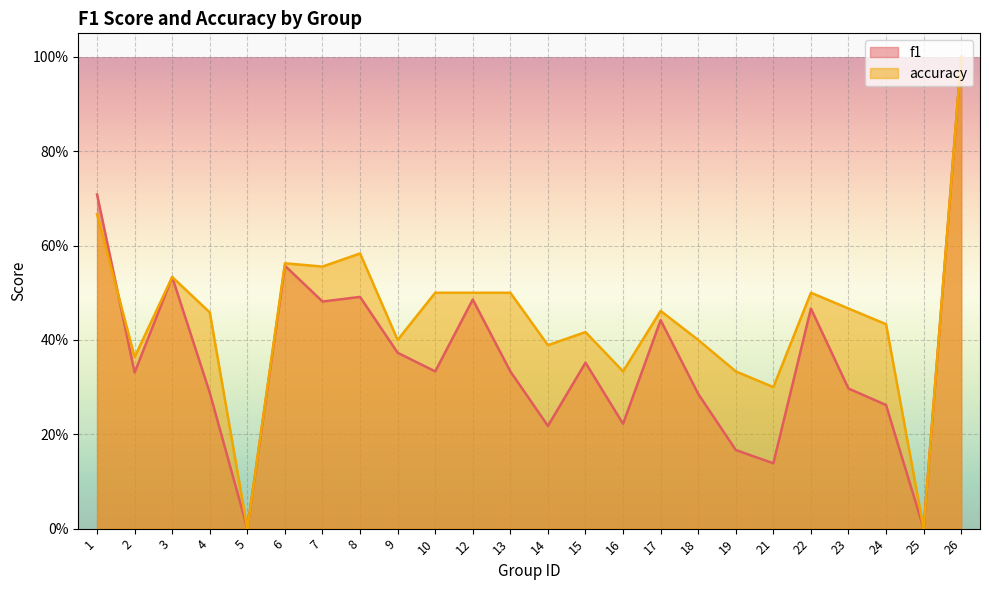

What is the maximum value for f1?

1.0